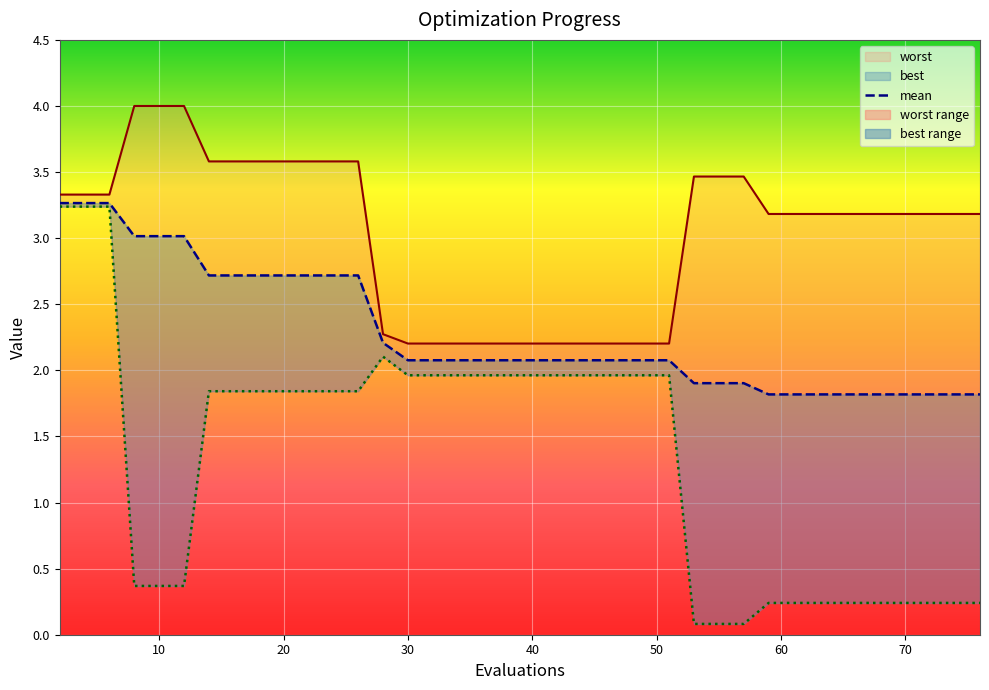

True or false: best has more than 1 interior local peaks.

False